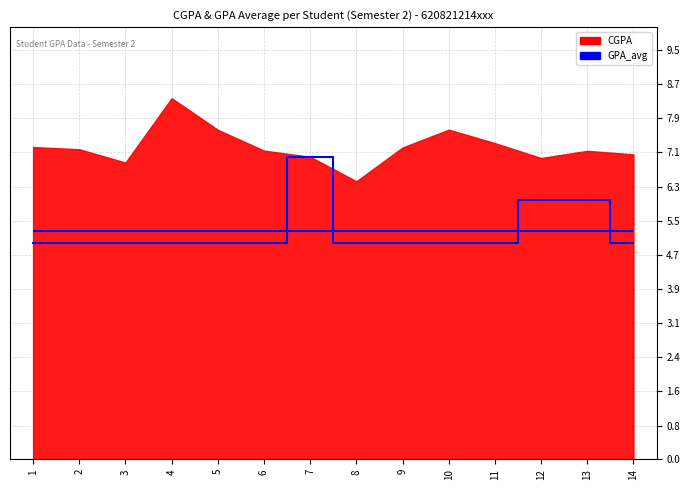

Does the chart display data point markers on the line(s)?

No